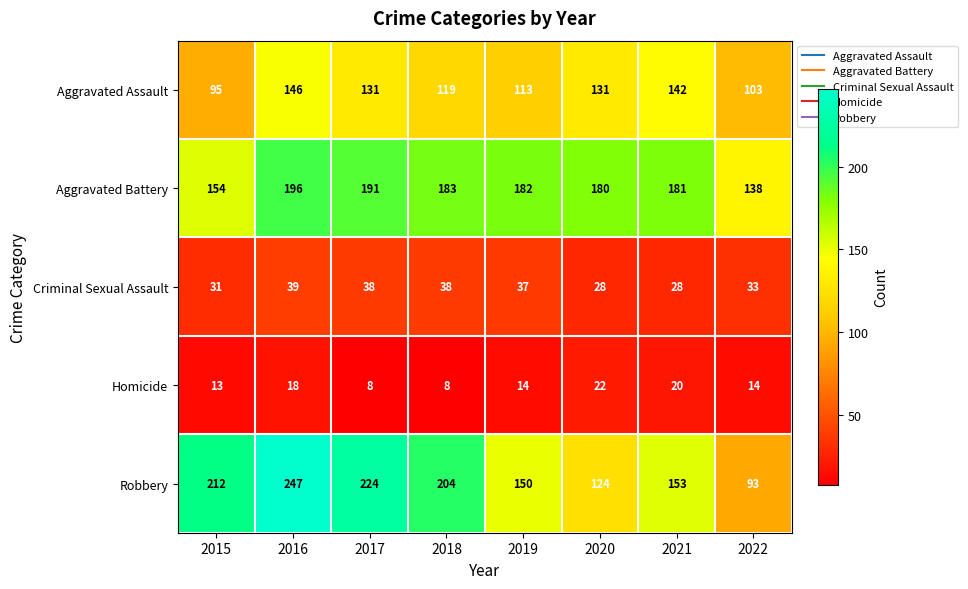

What is the approximate value of Robbery at 2016?

247